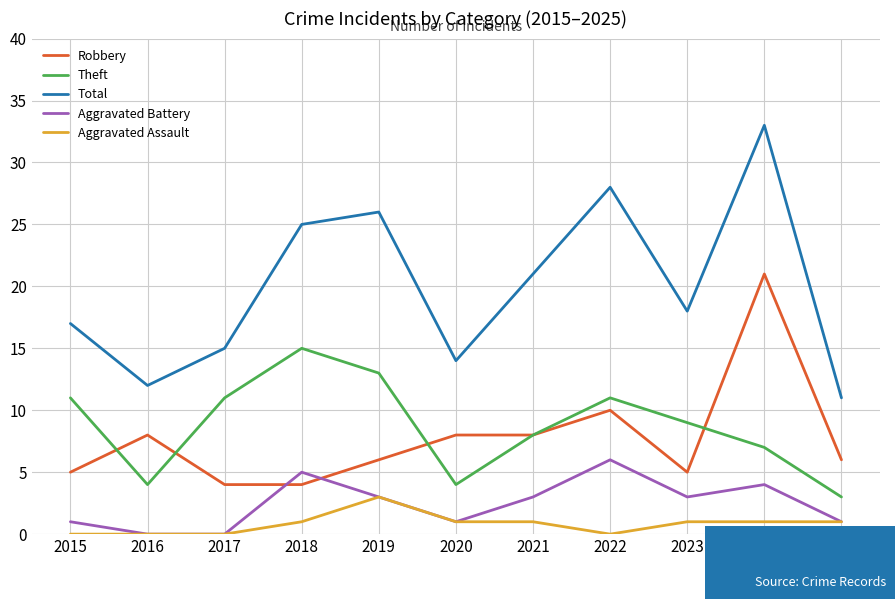

Reading left to right, list all the values displayed in this chart.

Robbery: 5	8	4	4	6	8	8	10	5	21	6
Theft: 11	4	11	15	13	4	8	11	9	7	3
Total: 17	12	15	25	26	14	21	28	18	33	11
Aggravated Battery: 1	0	0	5	3	1	3	6	3	4	1
Aggravated Assault: 0	0	0	1	3	1	1	0	1	1	1